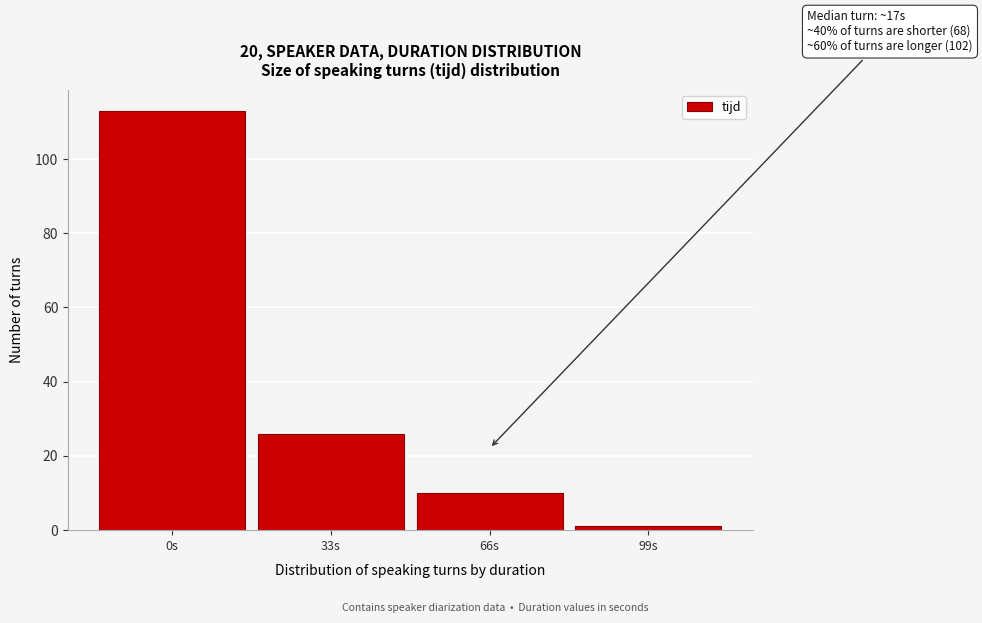

Reading left to right, extract all data points from this chart.

0s=113	33s=26	66s=10	99s=1